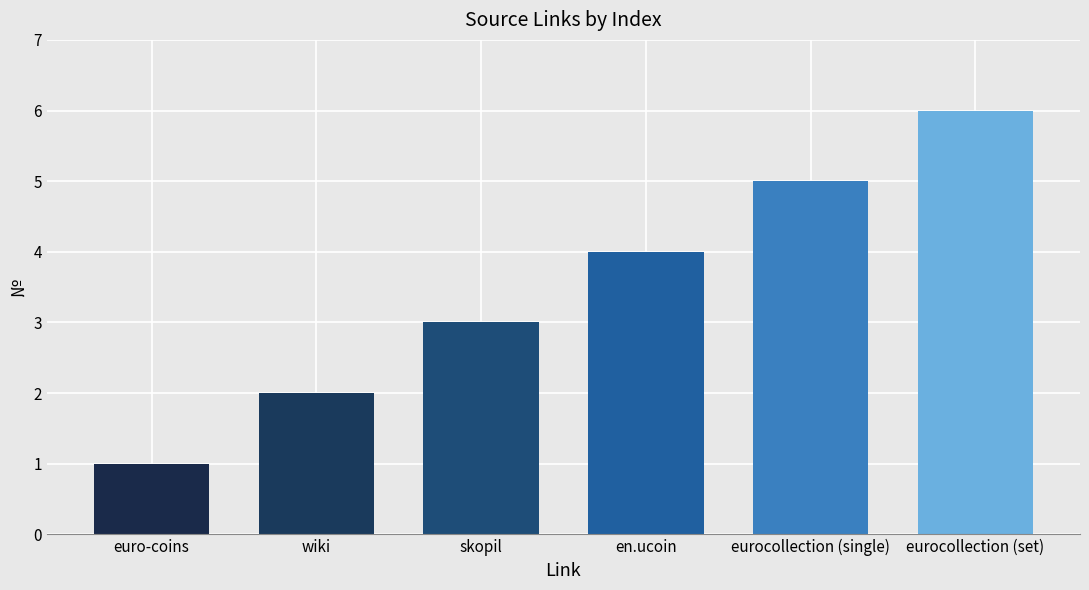

What is the value of the 6th bar from the left?

6